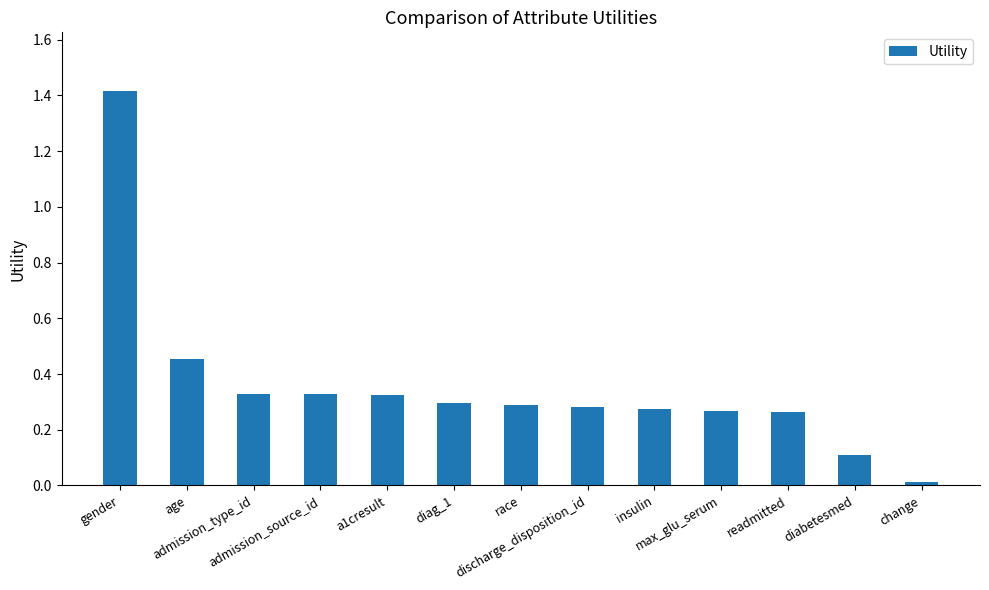

What is the greatest value displayed?

1.4